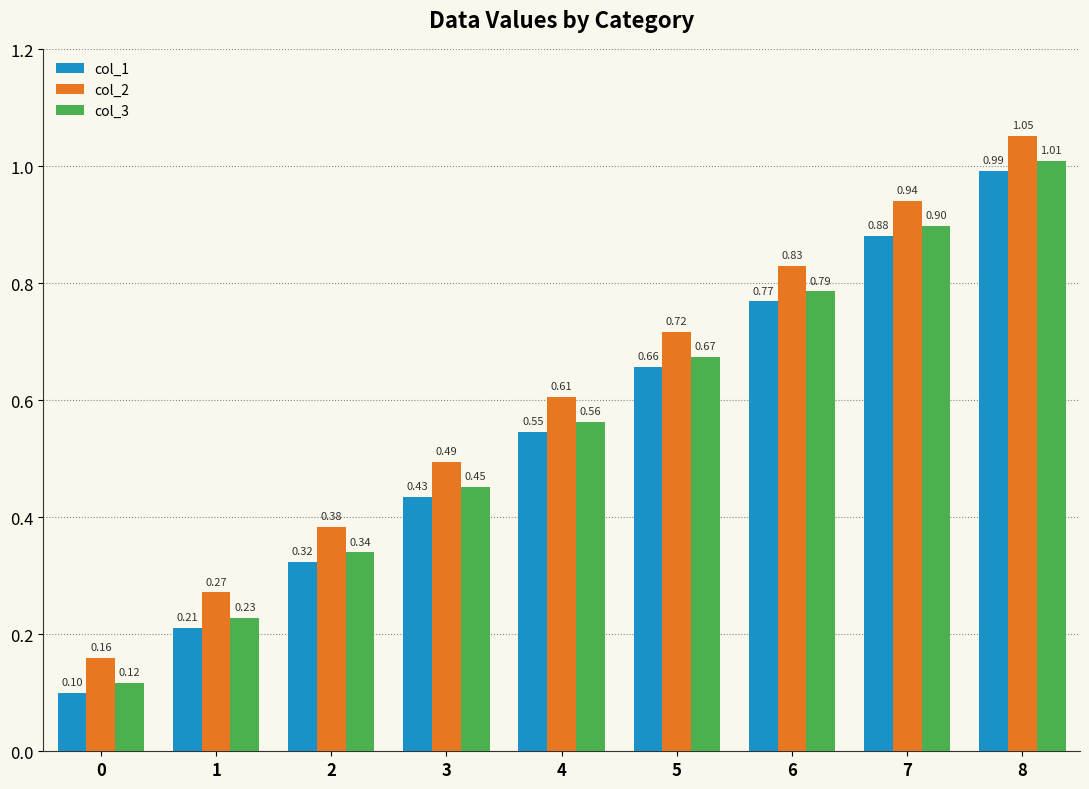

Are the bars horizontal?

No